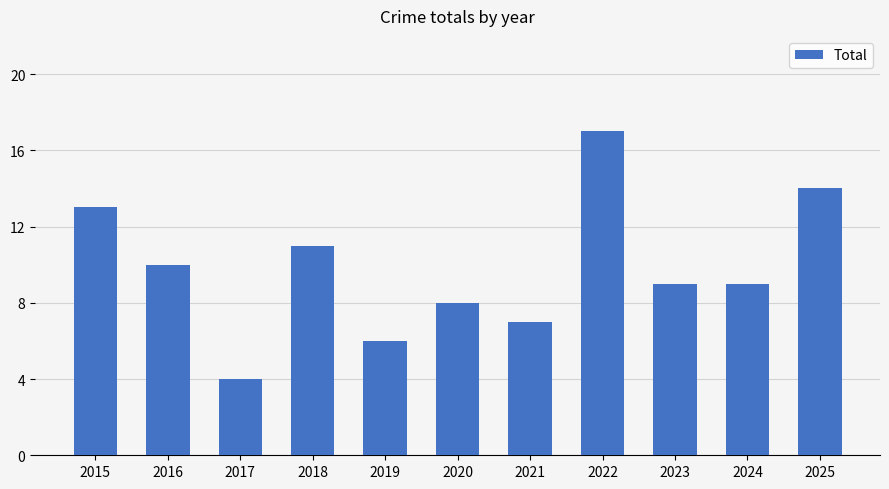

Which category has the highest value across all series?

2022